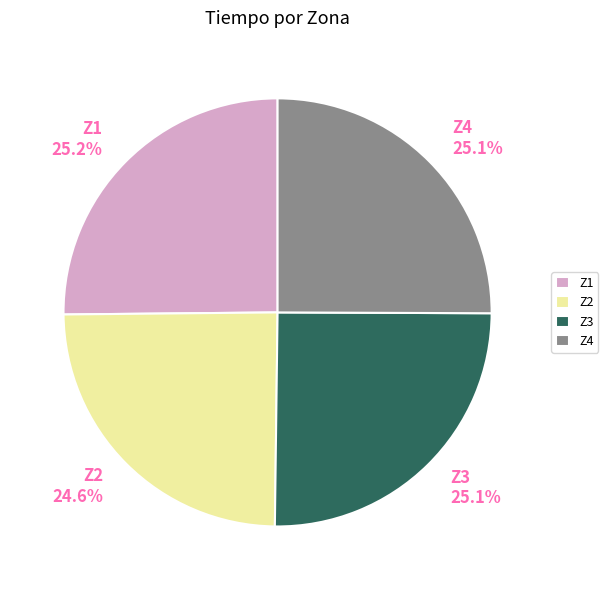

Do Z4 25.1% and Z1 25.2% together represent more than half of the pie?

Yes